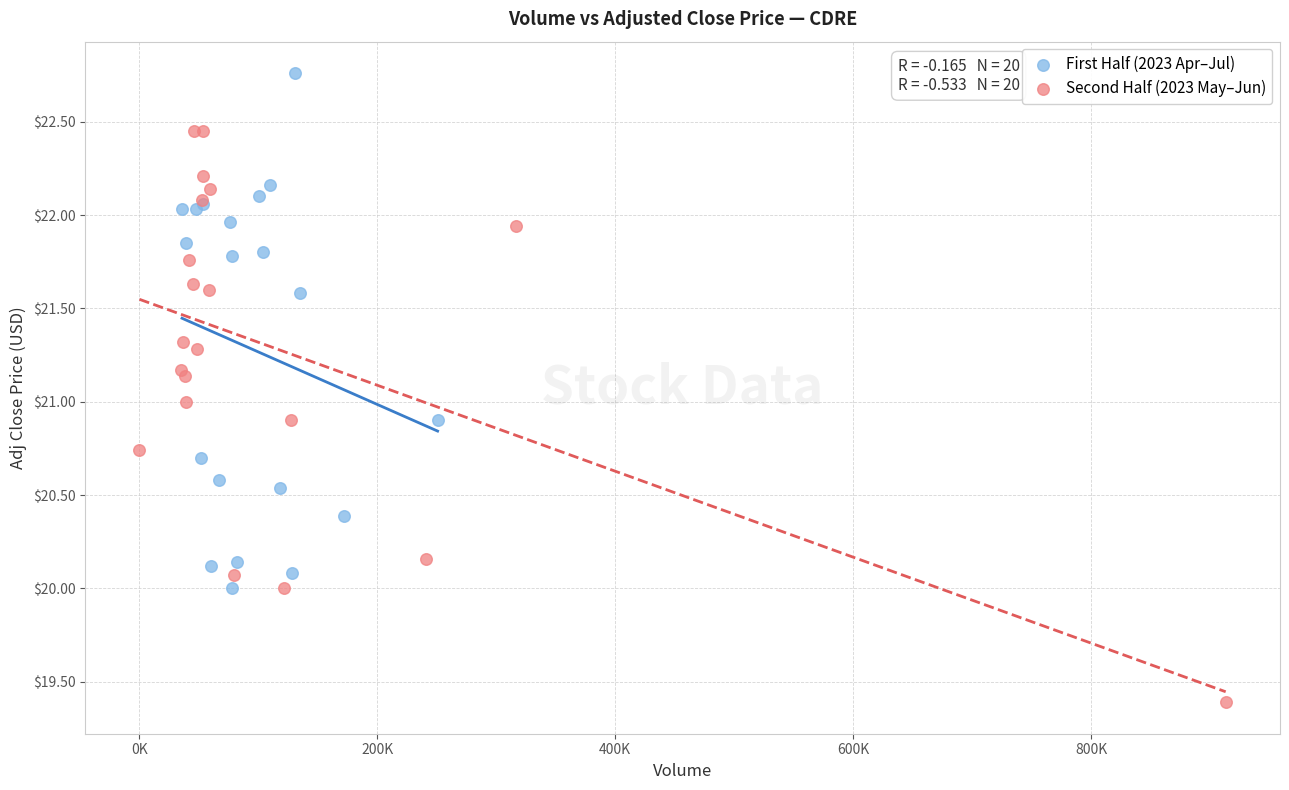

Which series contains the lowest Y value?

Second Half (2023 May–Jun)